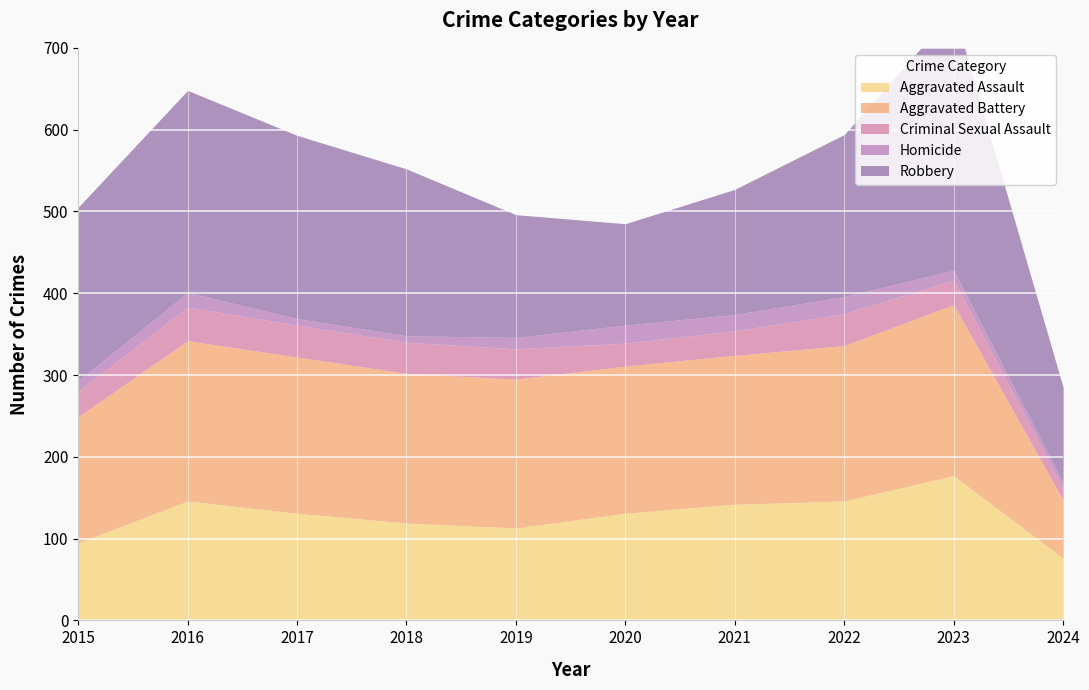

Between 2018 and 2017, which is larger?

2017